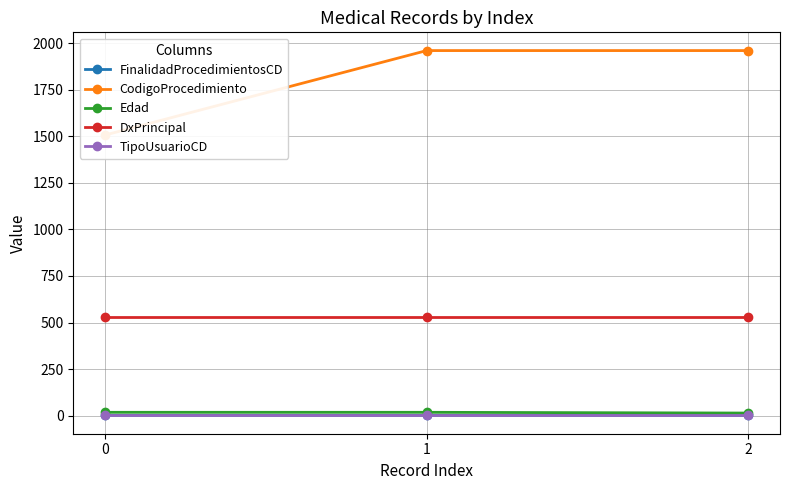

What is the value of the FinalidadProcedimientosCD point at the 1st from the left?

2